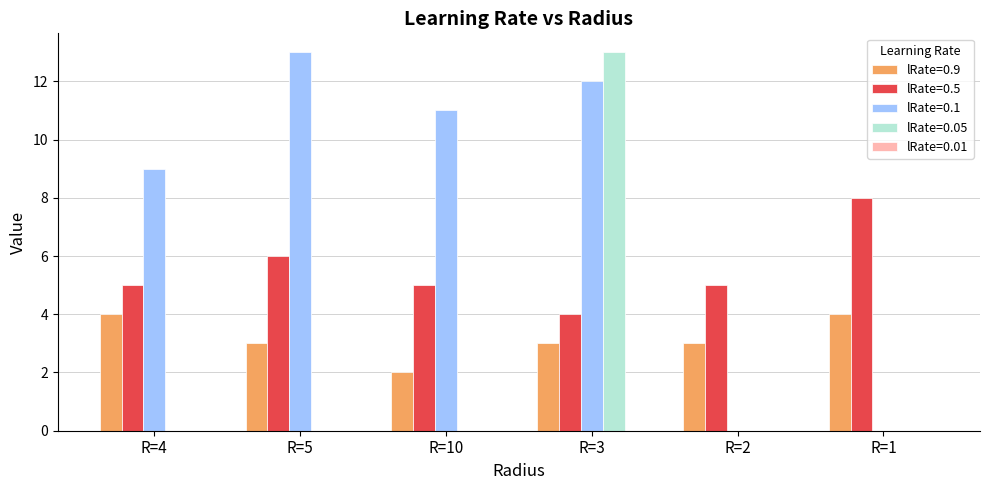

True or false: lRate=0.1 has a value of 12 at R=3.

True